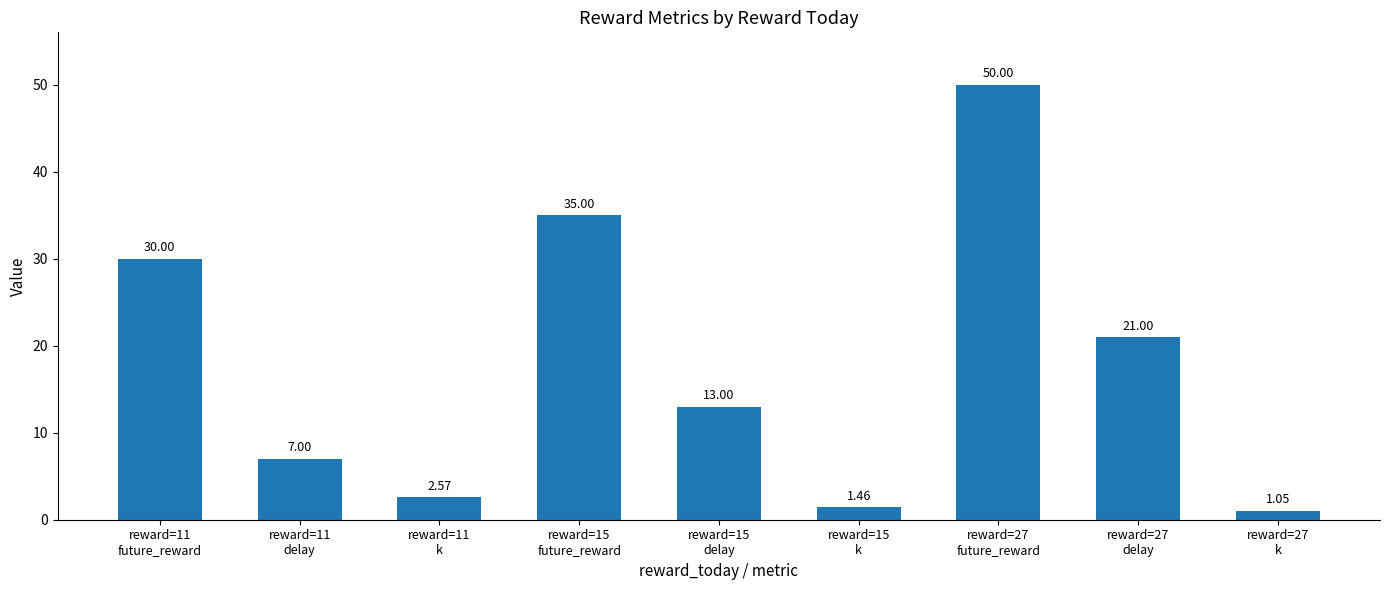

Which label corresponds to the smallest value in the chart?

reward=27
k